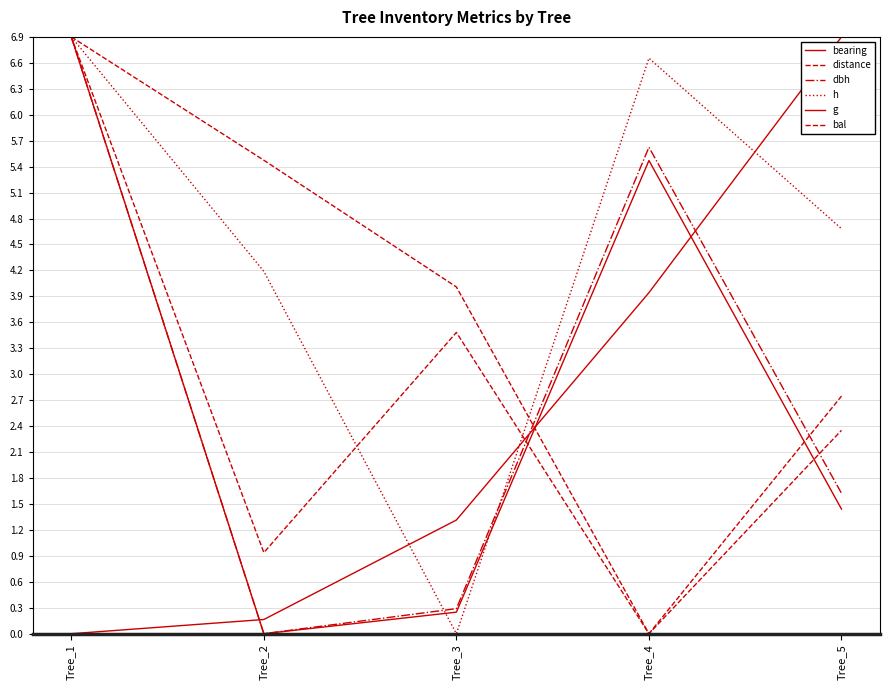

Does the chart display data point markers on the line(s)?

No